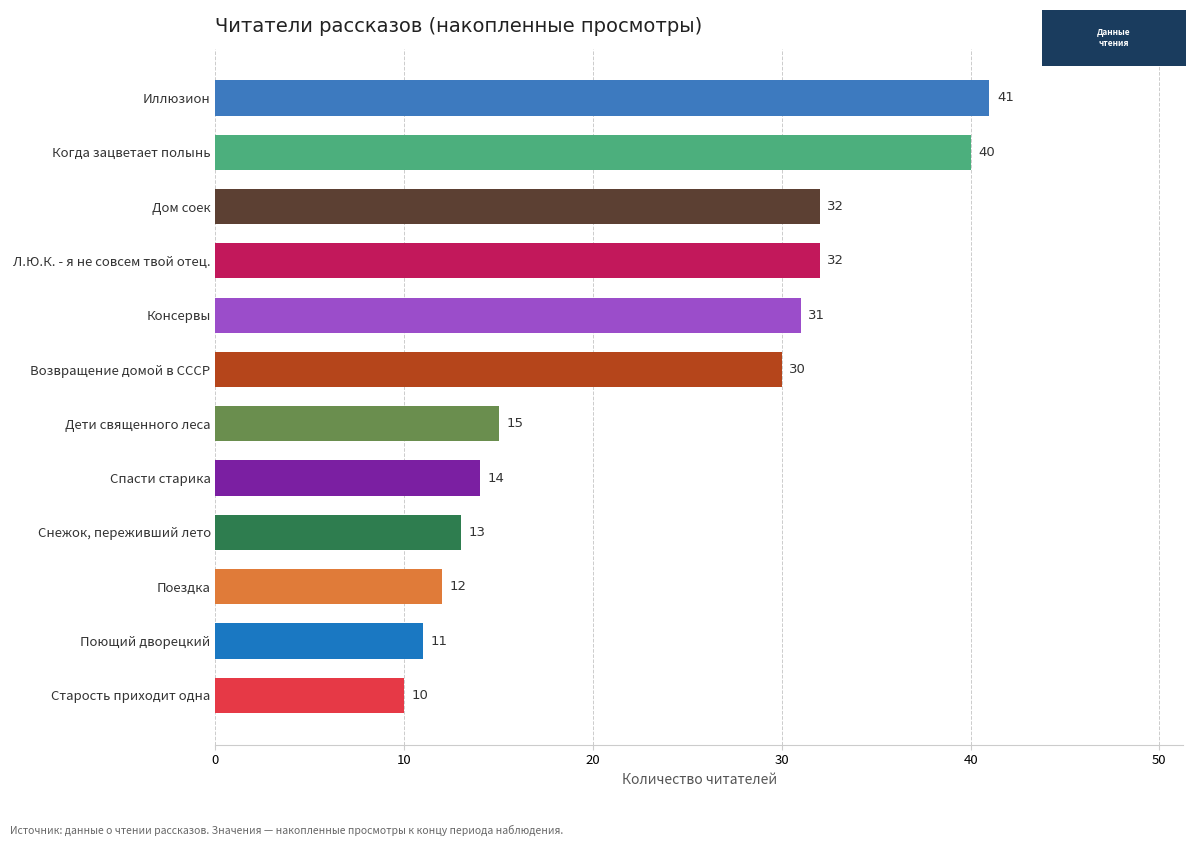

What is the minimum value shown in the chart?

10